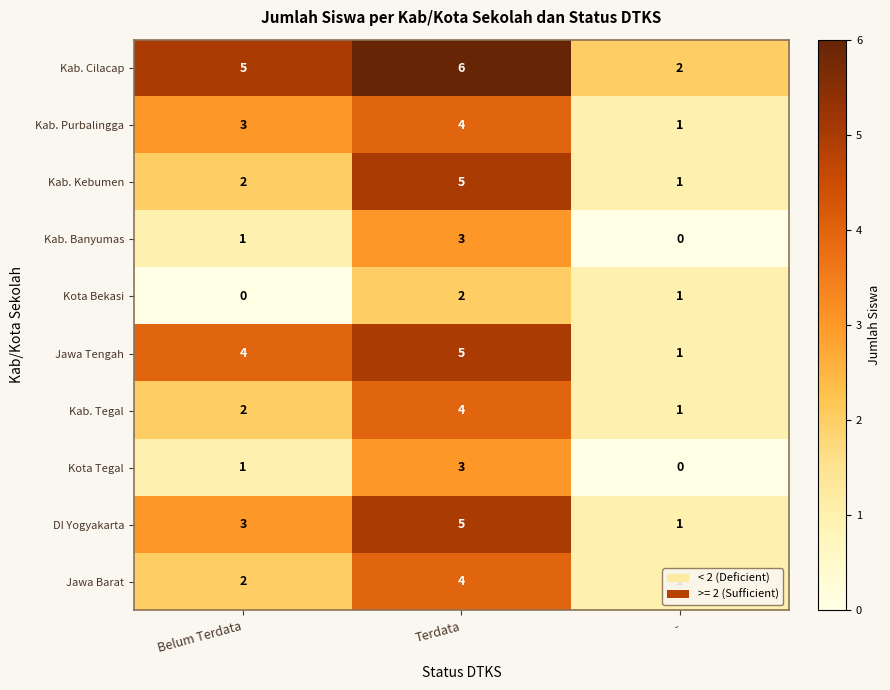

How many values in the Kab. Cilacap series are below 5?

1